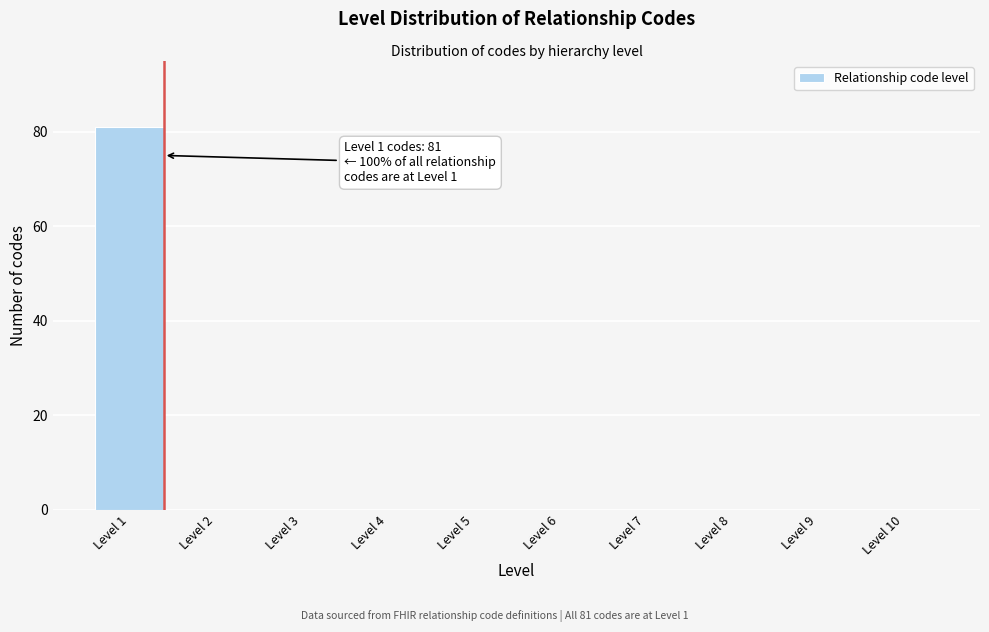

Reading right to left, what are all the values shown in this chart?

Level 10=0	Level 9=0	Level 8=0	Level 7=0	Level 6=0	Level 5=0	Level 4=0	Level 3=0	Level 2=0	Level 1=81